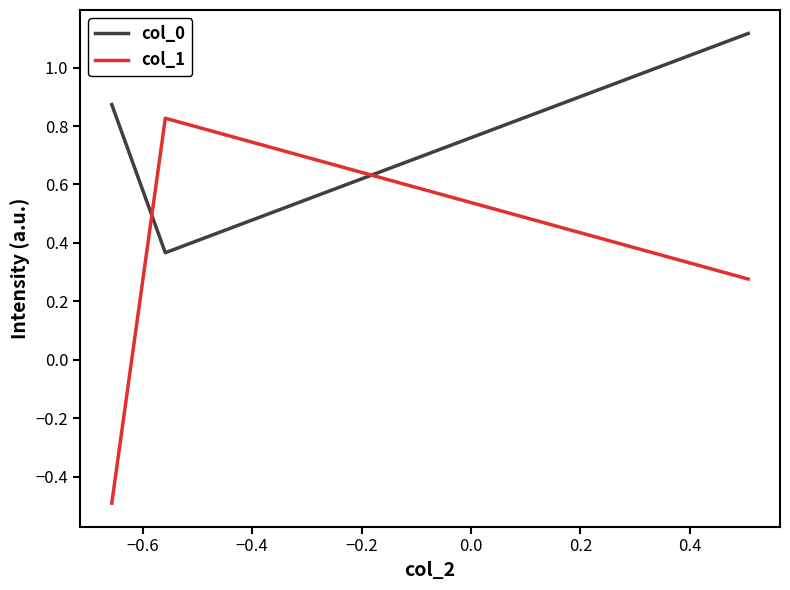

What is the greatest value displayed?

1.1